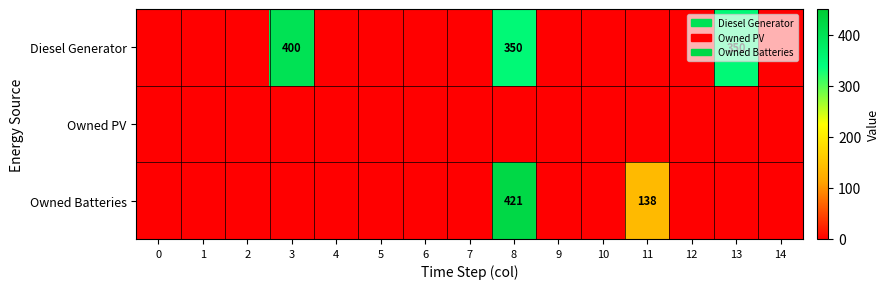

The value of Diesel Generator at 8 is 482. True or false?

False